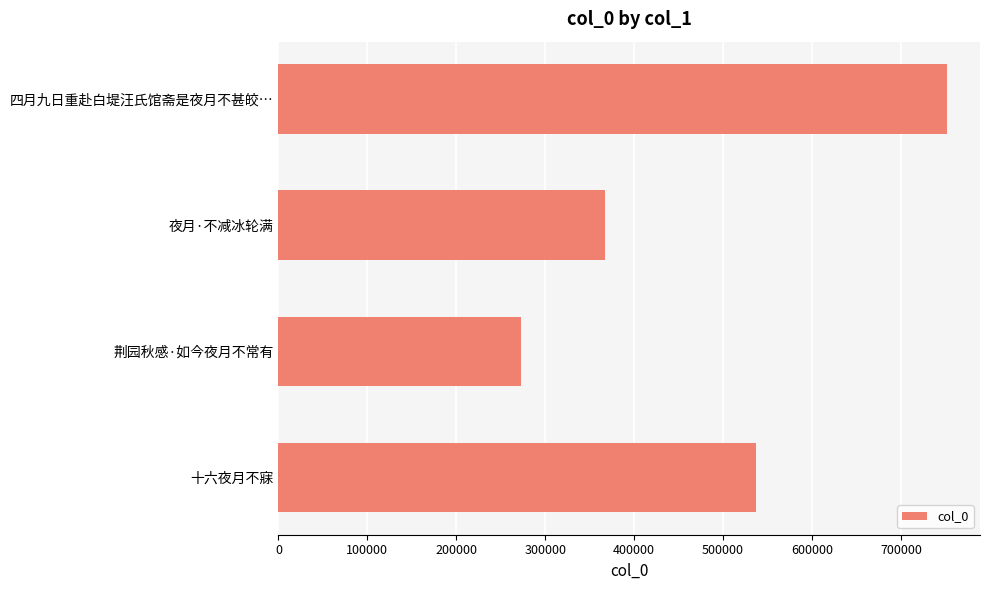

List the labels in order of value, smallest first.

荆园秋感·如今夜月不常有, 夜月·不减冰轮满, 十六夜月不寐, 四月九日重赴白堤汪氏馆斋是夜月不甚皎…